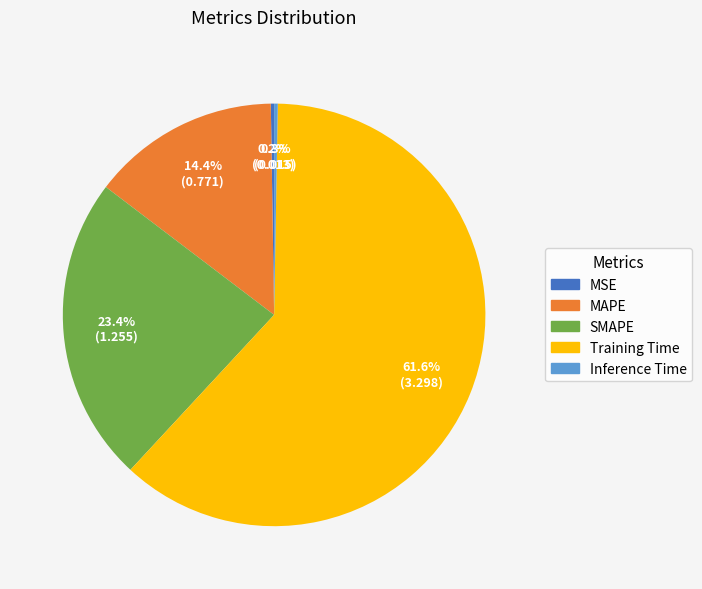

Which has a higher value, Inference Time or Training Time?

Training Time